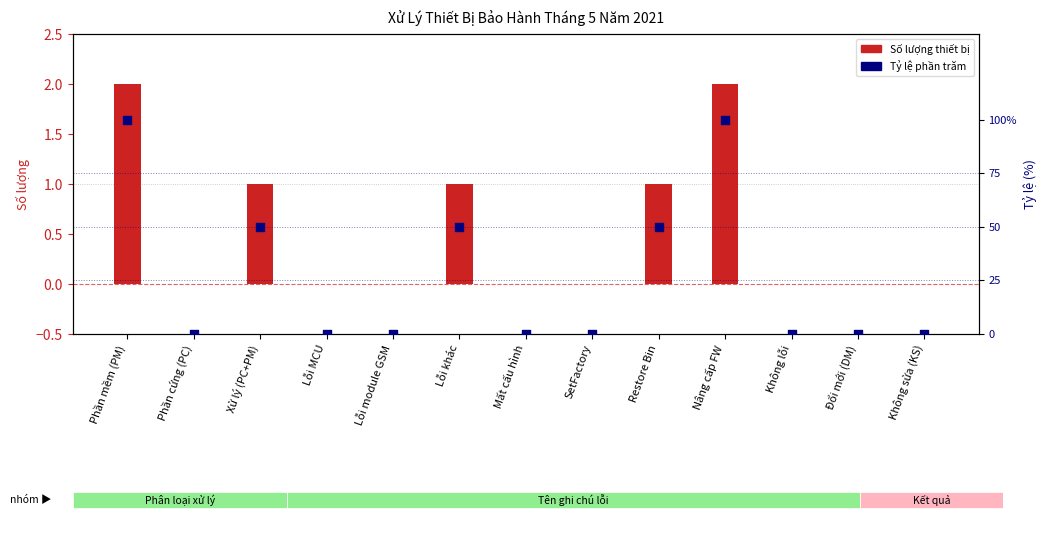

At which category is the sum across all series the highest?

Phần mềm (PM)